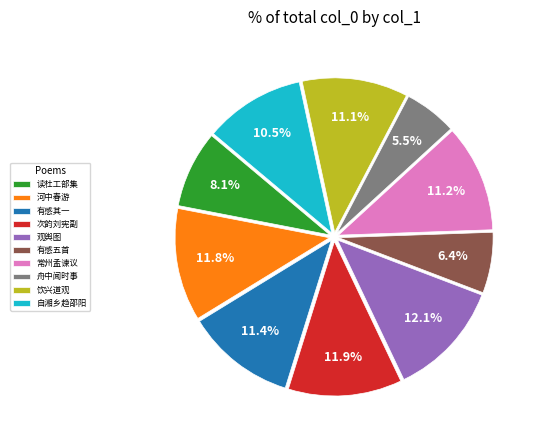

Do 饮兴道观 and 有感其一 together represent more than half of the pie?

No